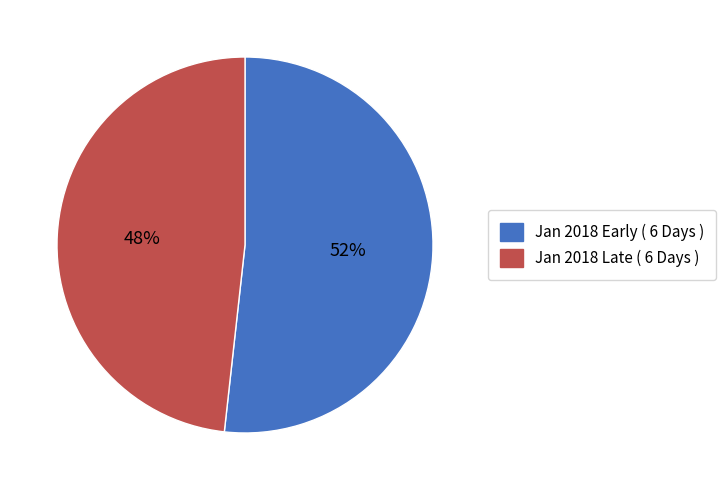

Does any single category account for the majority?

Yes